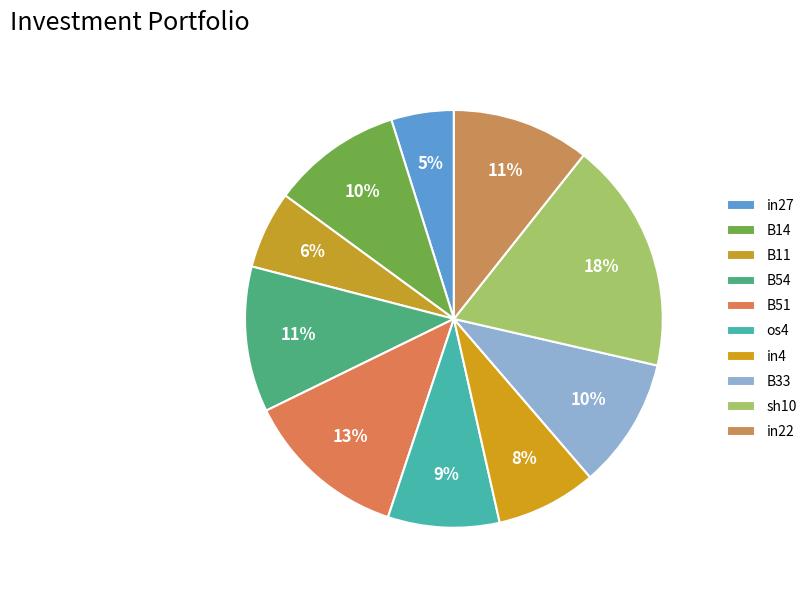

How many slices are in this pie chart?

10